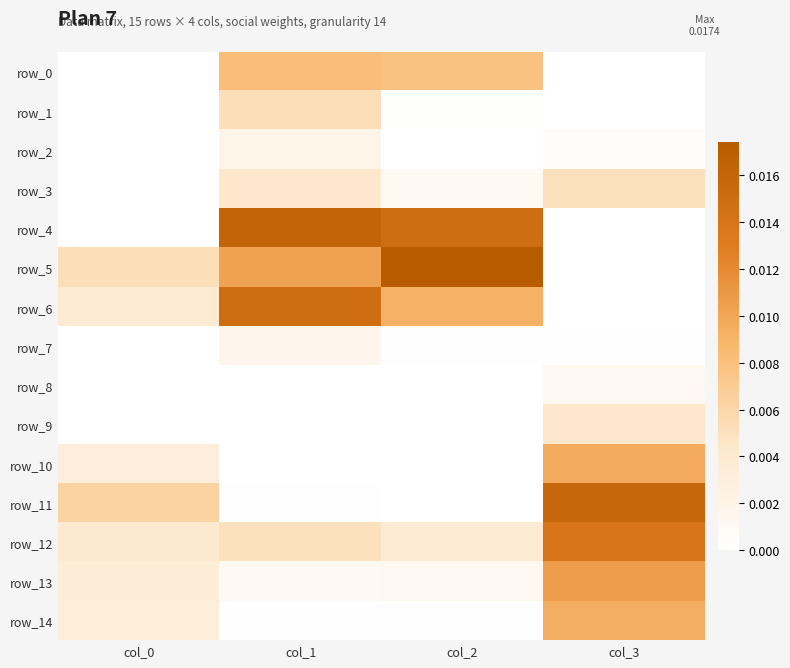

At which category does the chart reach its peak across all series?

col_2